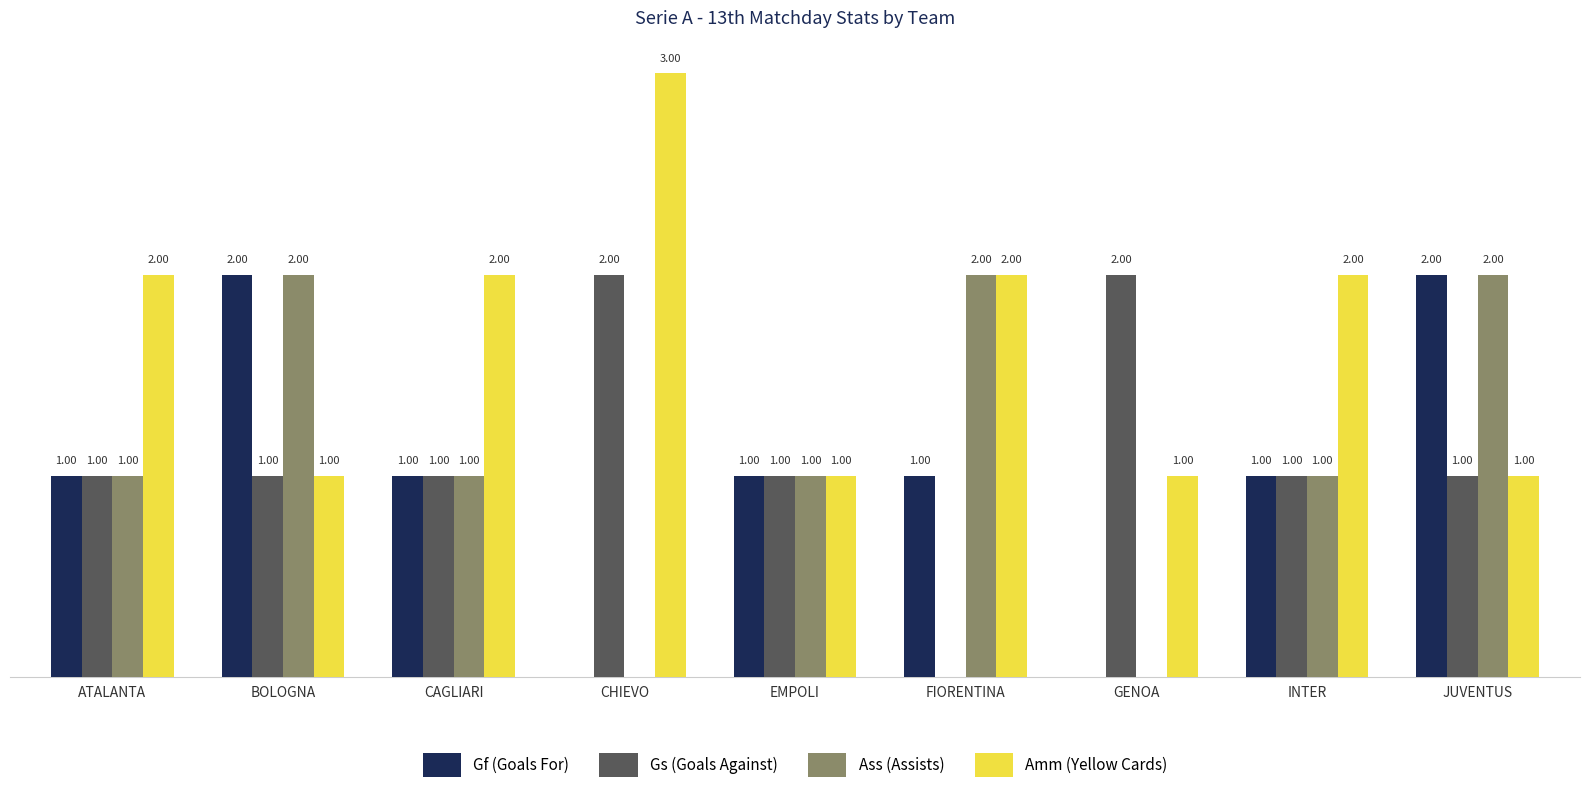

Which series changed the most between CAGLIARI and EMPOLI?

Amm (Yellow Cards)